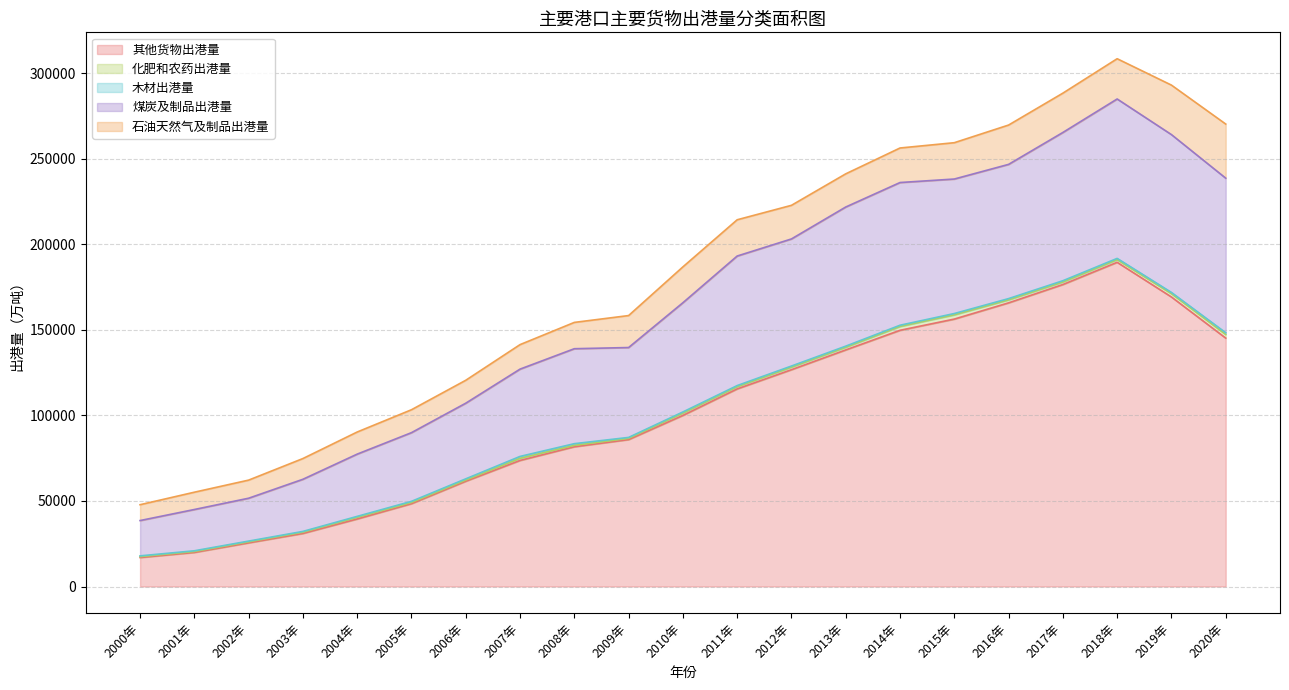

What is the label of the 10th point from the right?

2011年